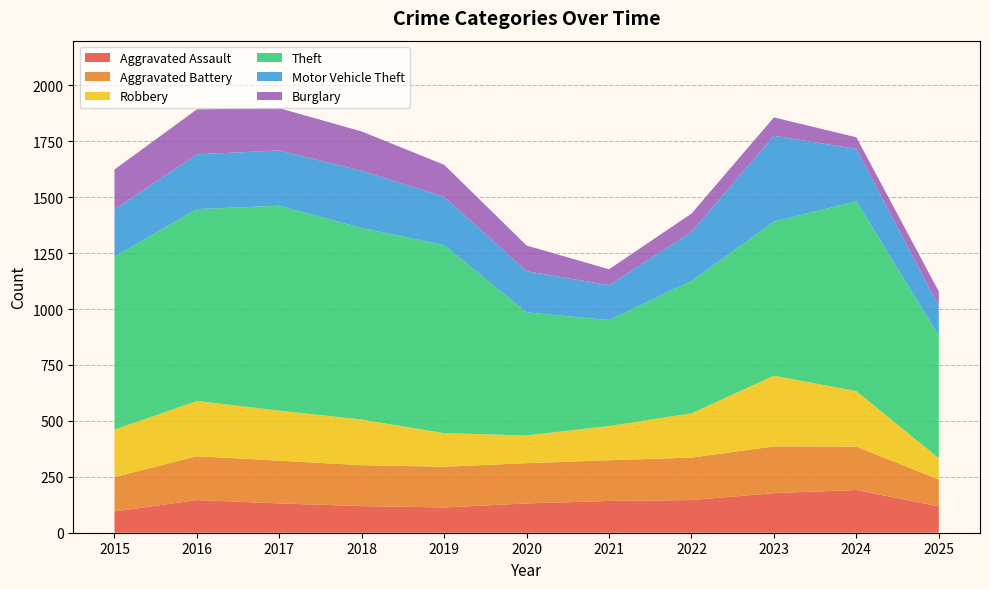

Reading right to left, list all the values displayed in this chart.

Aggravated Assault: 118	191	177	146	142	131	113	119	131	146	95
Aggravated Battery: 120	194	209	190	182	180	182	183	191	196	154
Robbery: 95	248	316	198	153	124	150	204	224	247	212
Theft: 548	849	689	592	474	550	841	856	916	858	774
Motor Vehicle Theft: 132	234	384	219	156	184	216	256	247	245	211
Burglary: 66	52	82	82	71	115	143	176	189	201	178